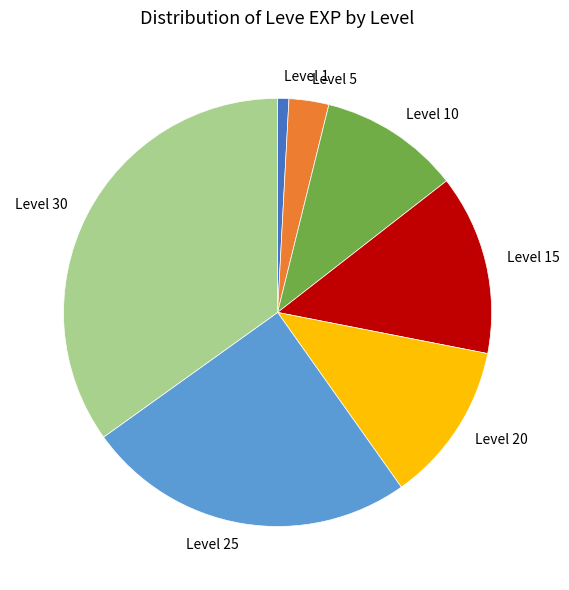

Is the sum of Level 10 and Level 20 greater than half?

No